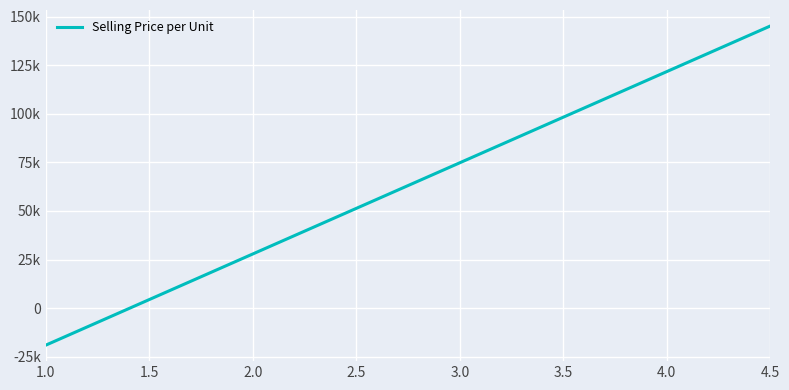

What is the difference between the maximum and minimum values?

164500